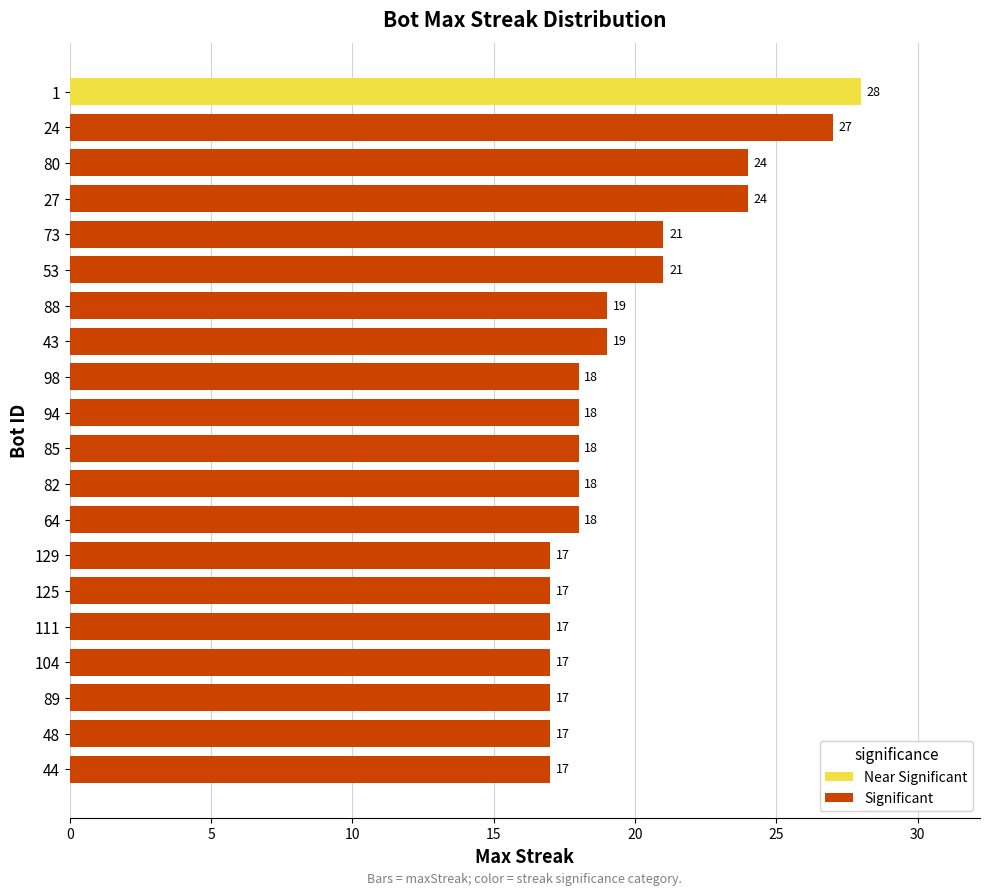

What is the change in value from 1 to 82?

-10